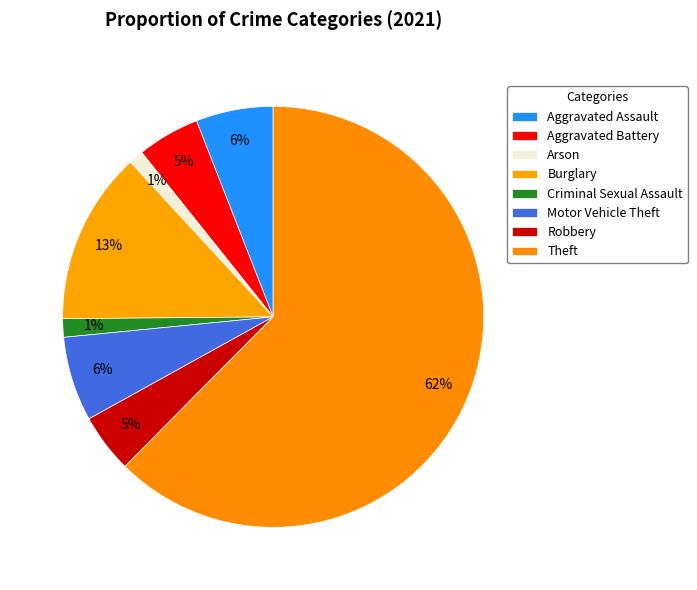

How many segments does this pie chart have?

8